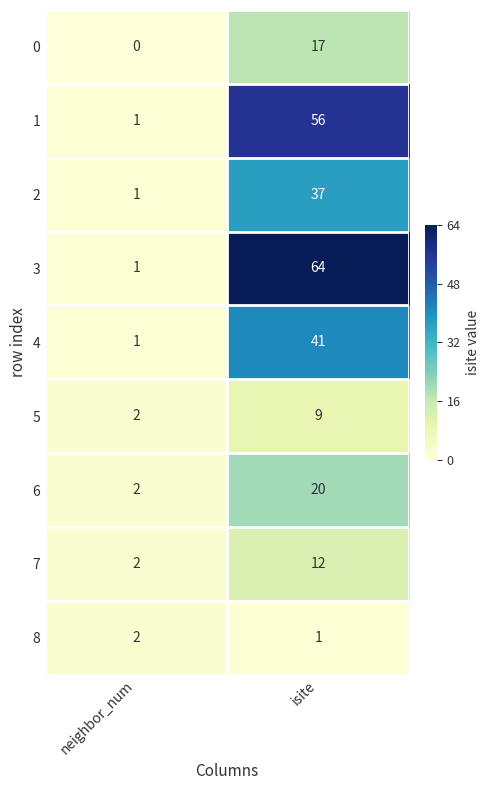

At which category is the sum across all series the highest?

isite